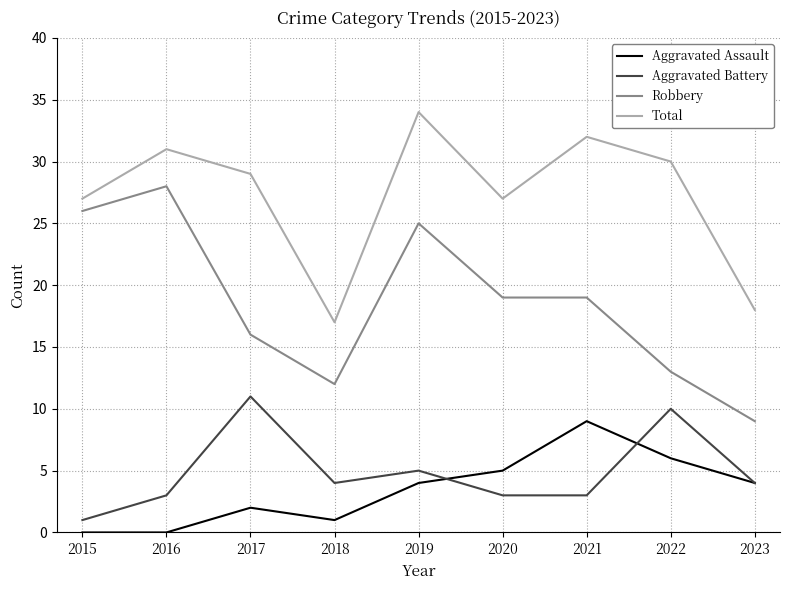

At 2015, list the series in order from smallest to largest.

Aggravated Assault, Aggravated Battery, Robbery, Total